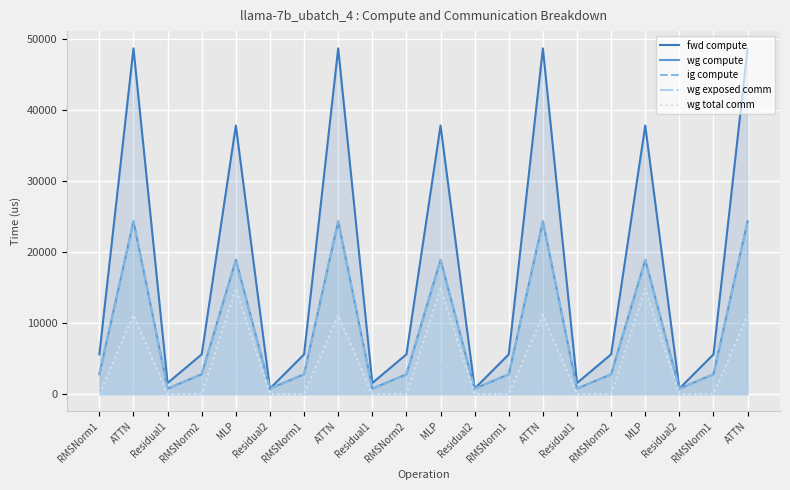

What is the difference between the wg compute values at RMSNorm2 and MLP?

16128.3